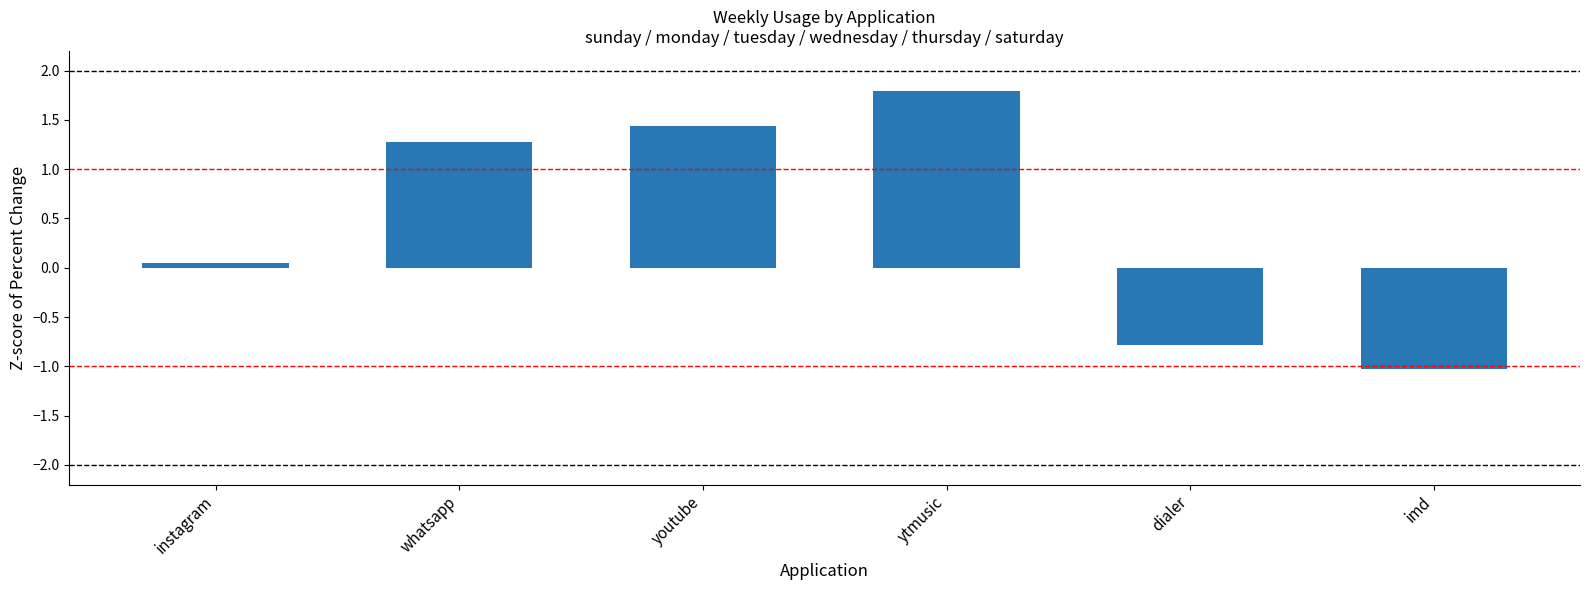

What is the greatest value displayed?

1.8